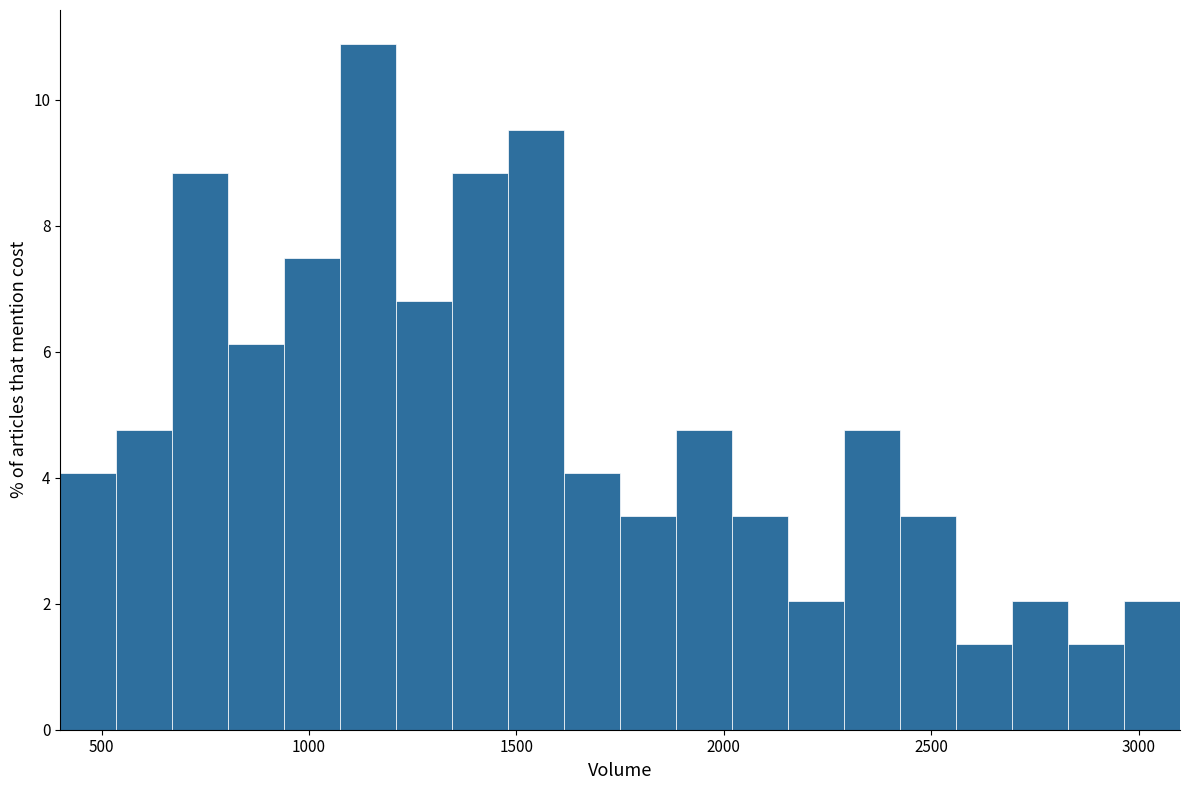

Around what value on the x-axis is the tallest bar? Give the approximate position of its centre, as read against the axis.

1150